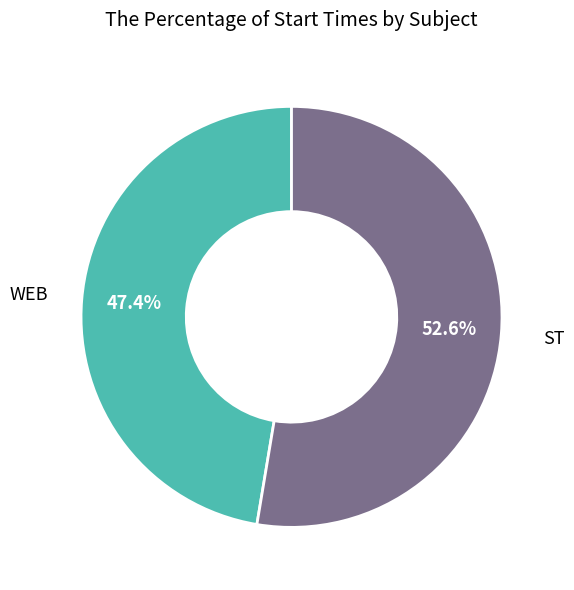

Does any single category account for the majority?

Yes